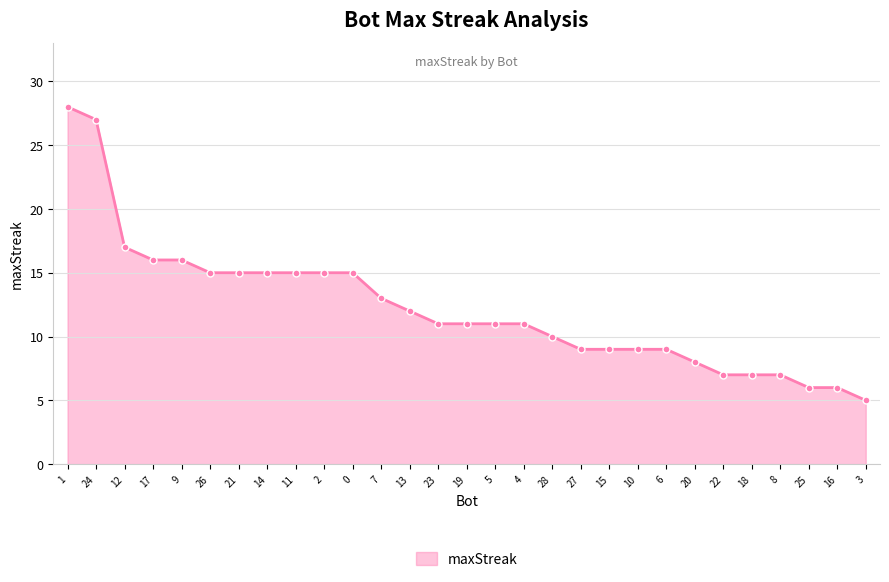

What is the approximate value at 21?

15